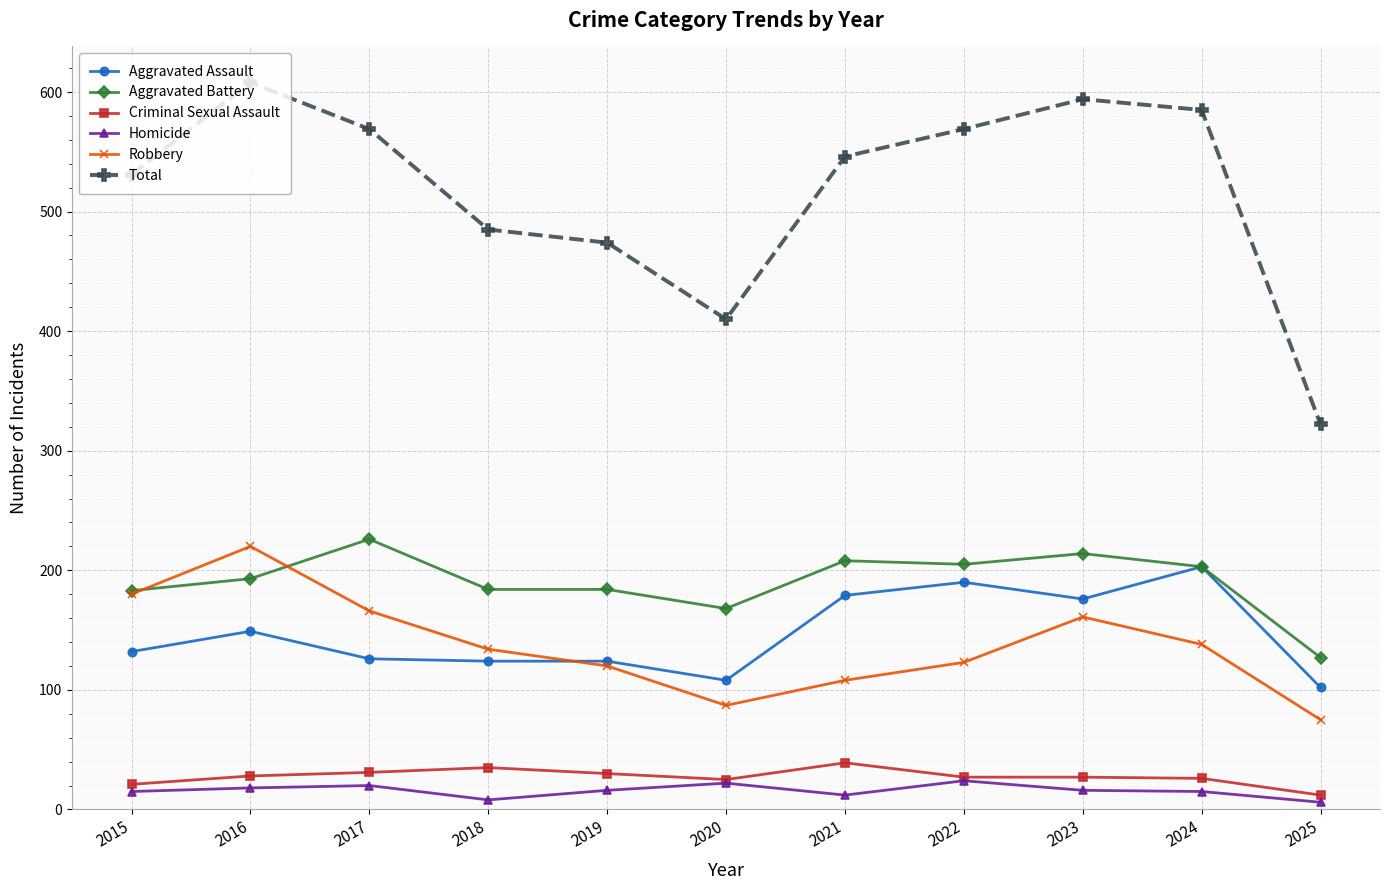

True or false: Robbery has a value of 91 at 2024.

False